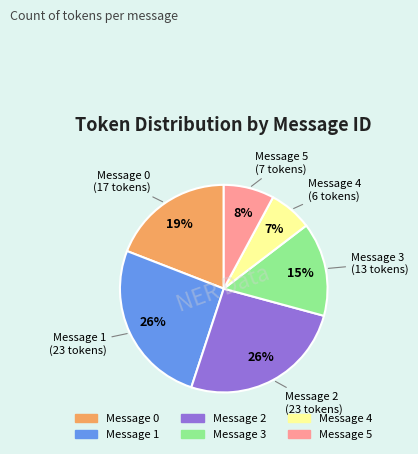

To the nearest percent, what is the difference between the largest and smallest slice percentages?

19%